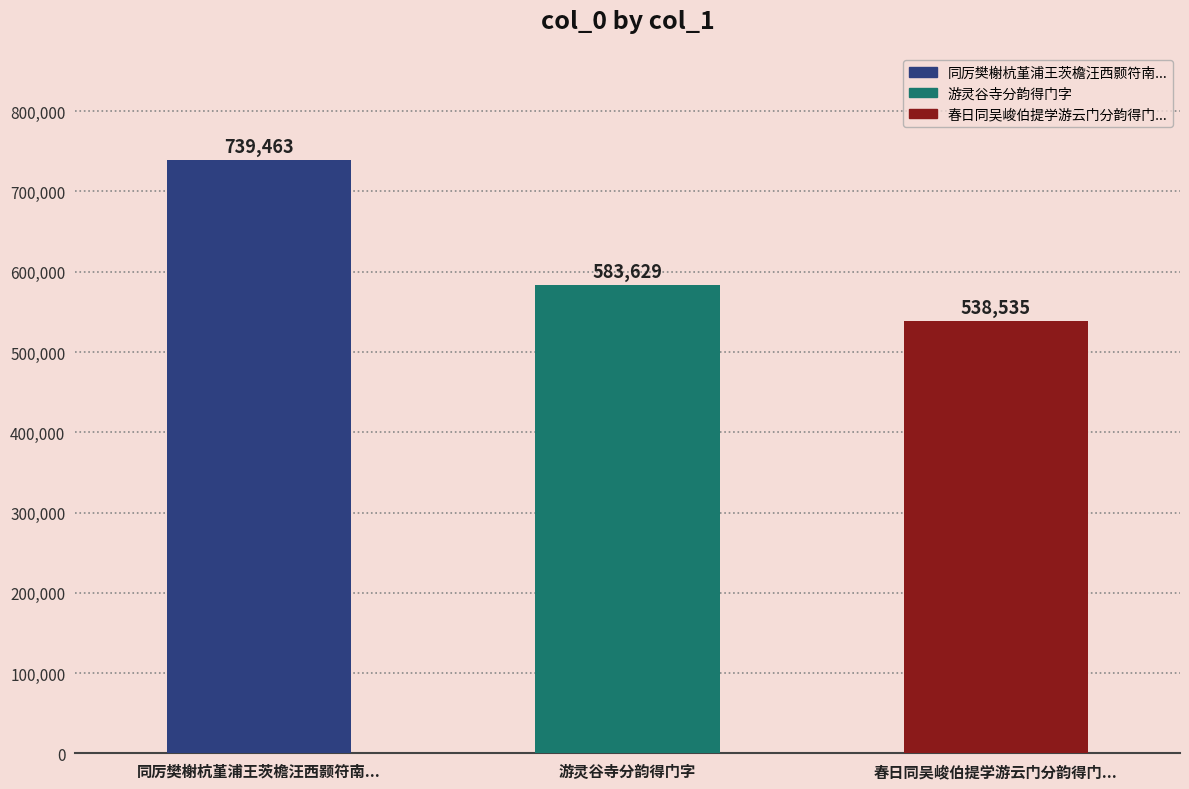

Rank the categories by value from highest to lowest.

同厉樊榭杭堇浦王茨檐汪西颢符南..., 游灵谷寺分韵得门字, 春日同吴峻伯提学游云门分韵得门...